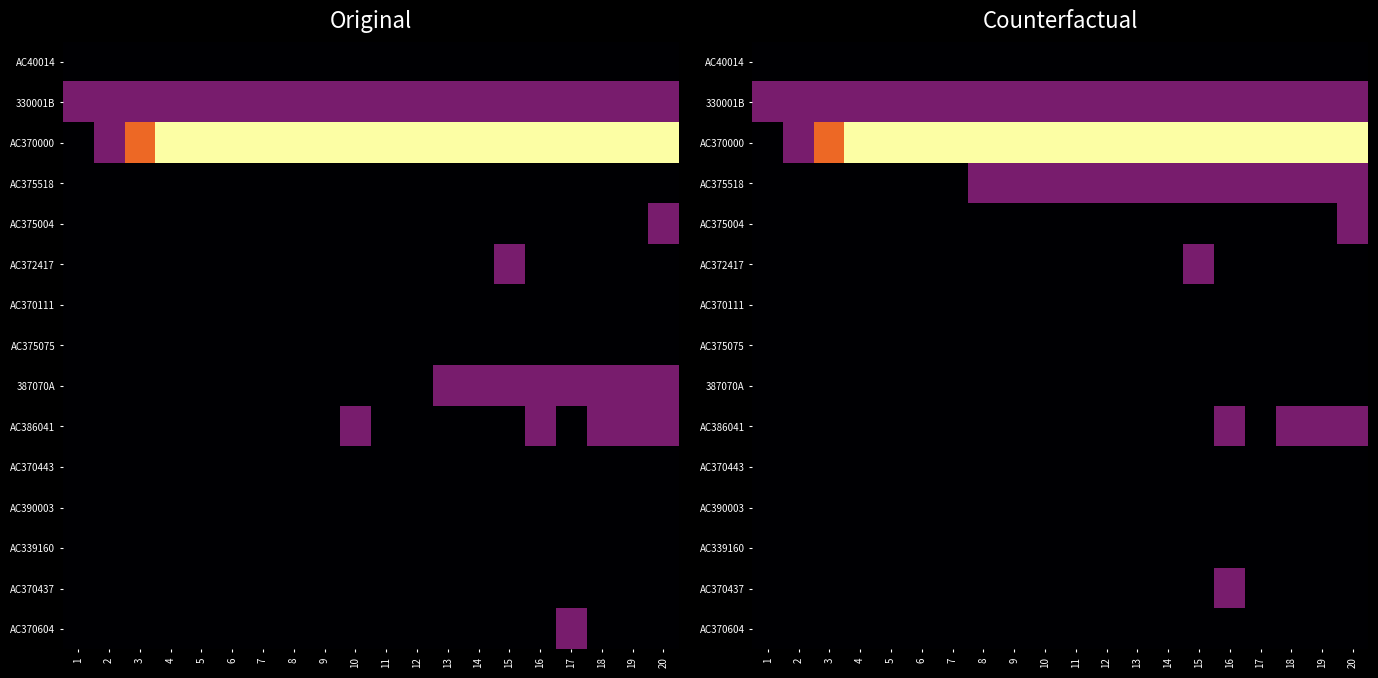

Between 4 and 6, which is larger?

4